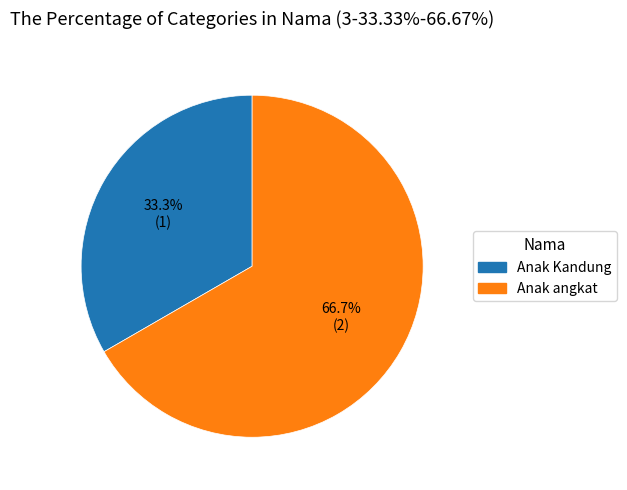

Rank the categories by value from lowest to highest.

Anak Kandung, Anak angkat